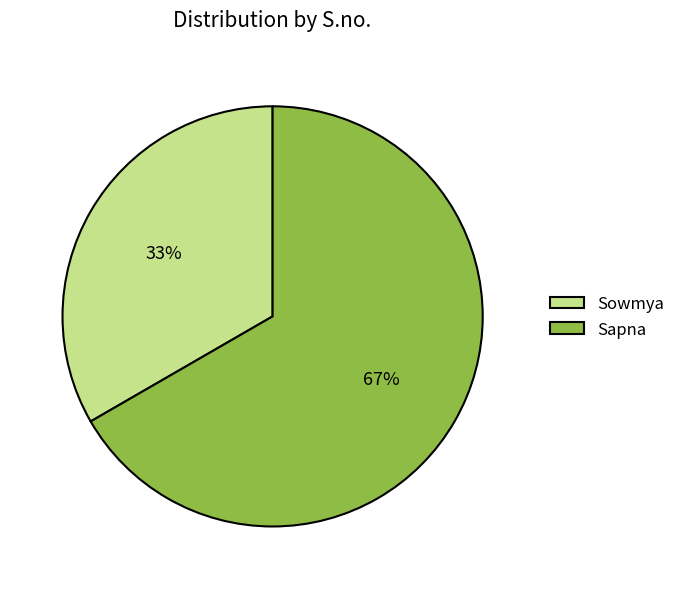

To the nearest percent, what percentage of the pie is Sapna?

67%